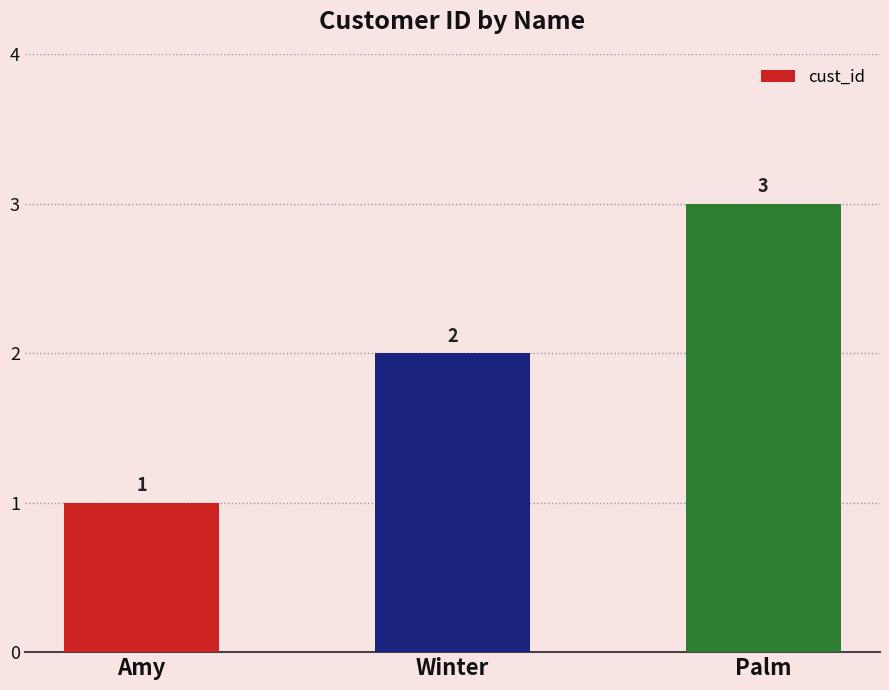

At which category does the chart reach its minimum across all series?

Amy